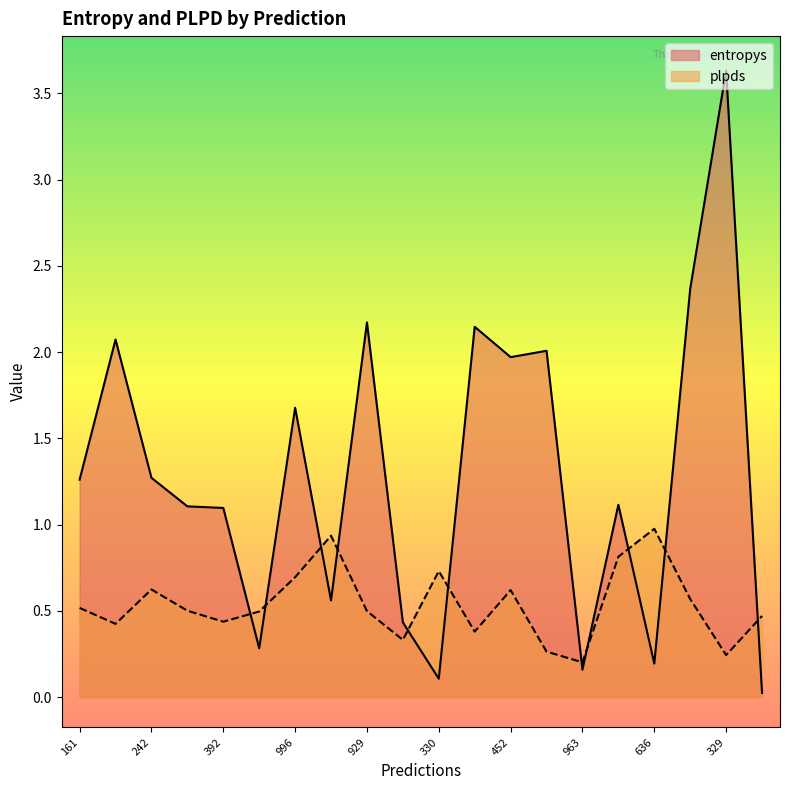

What are all the series names shown in the legend?

entropys, plpds